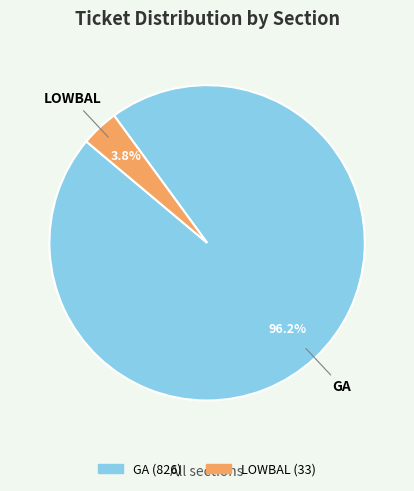

Combined, what portion of the pie is LOWBAL and GA?

100.0%